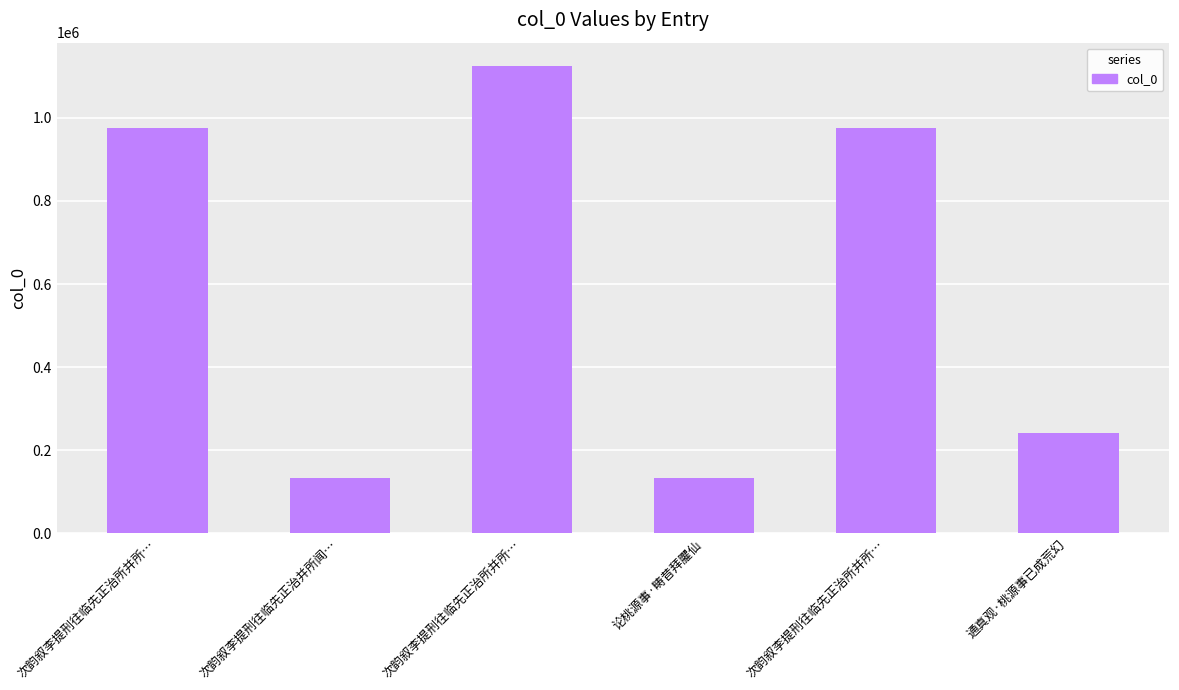

What is the ratio of the value at 次韵叙李提刑往临先正治所并所… to the value at 通真观·桃源事已成荒幻?

4.0